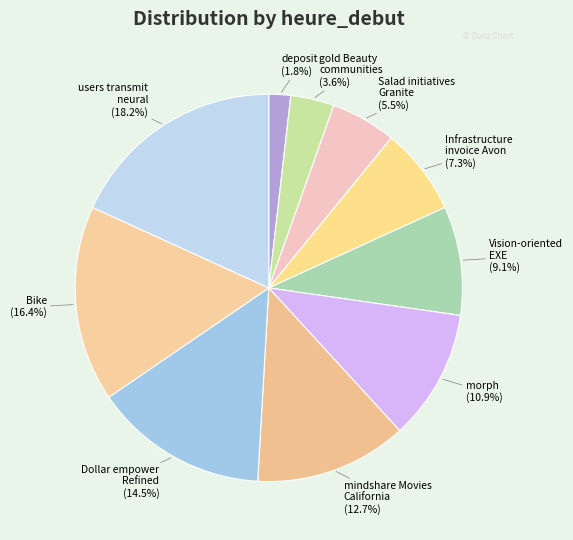

Count the number of slices in the pie.

10